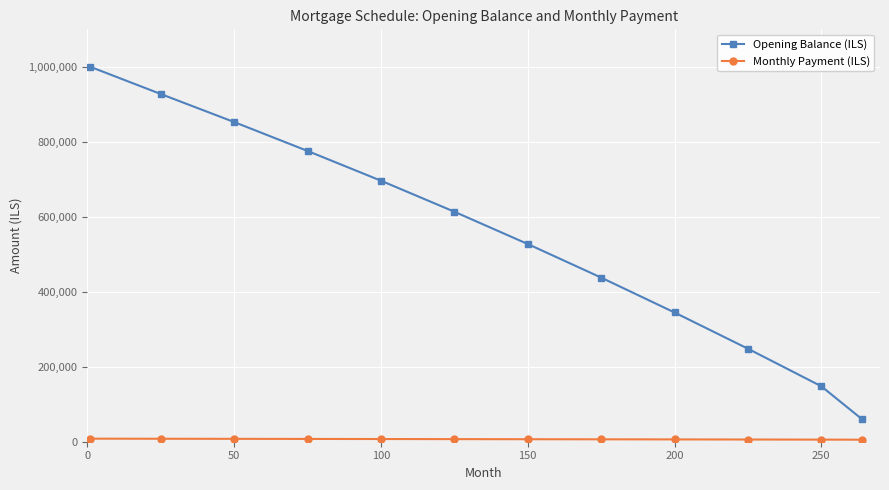

Which series has the largest range (max minus min)?

Opening Balance (ILS)